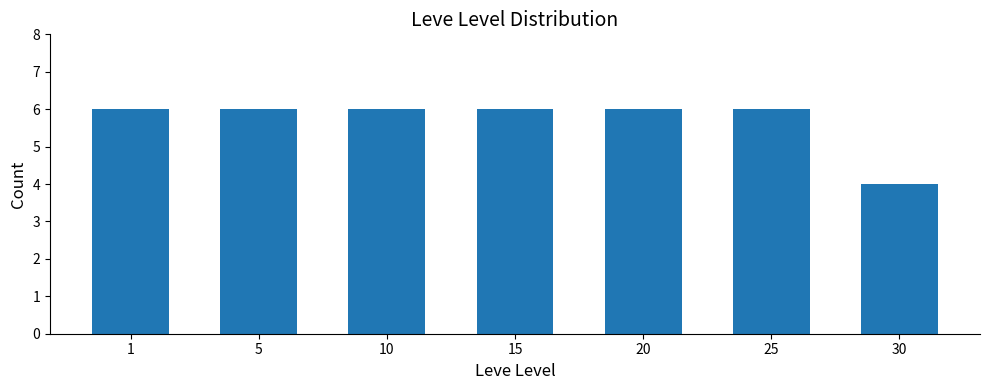

Reading right to left, extract all data points from this chart.

30=4	25=6	20=6	15=6	10=6	5=6	1=6